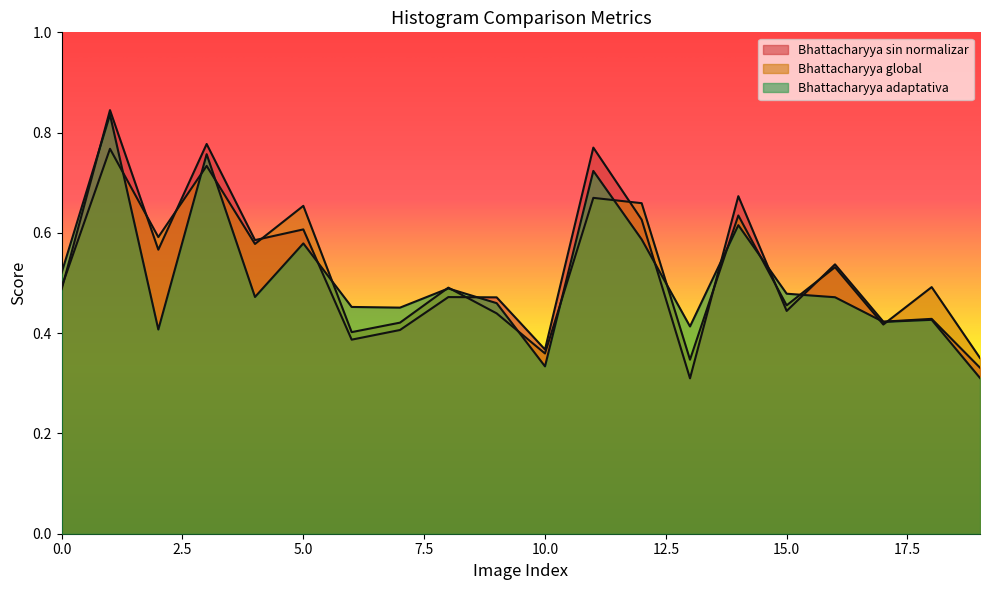

What is the difference between the second highest and second lowest values in the Bhattacharyya global series?

0.4